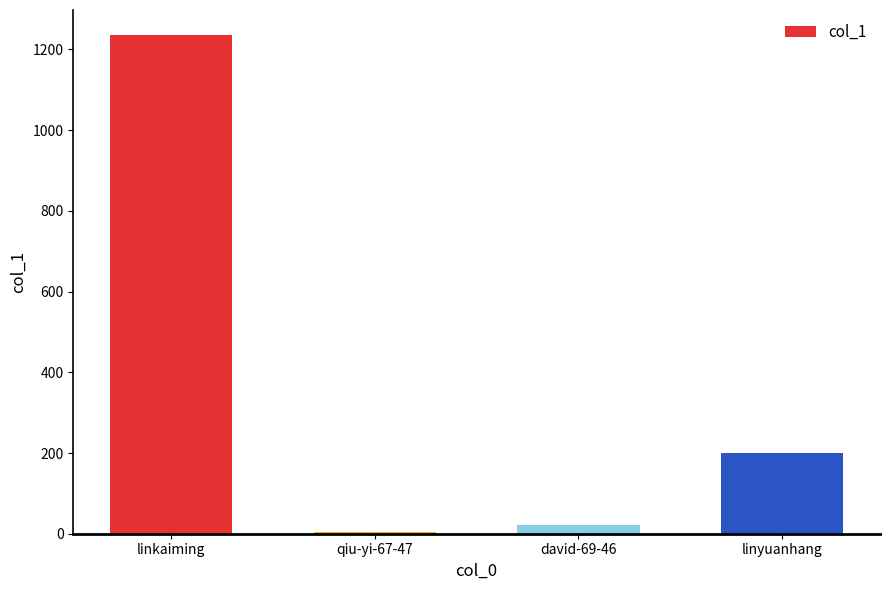

Reading left to right, list all the values displayed in this chart.

1236	4	21	200